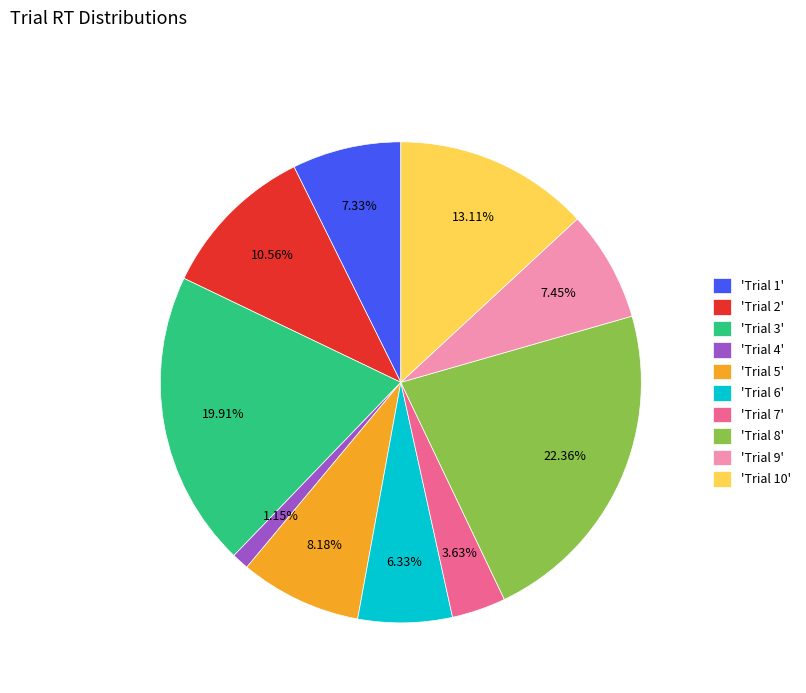

Do 'Trial 2' and 'Trial 8' together represent more than half of the pie?

No